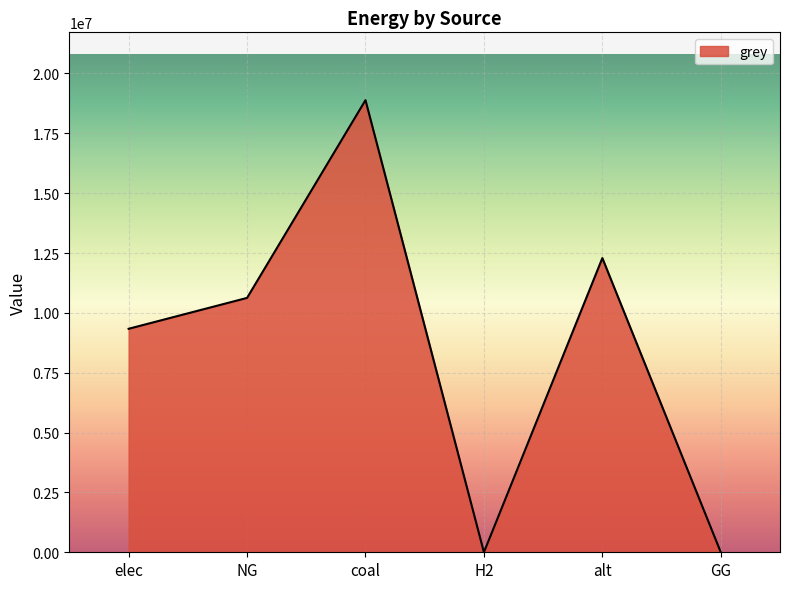

Count the number of data series in this chart.

1